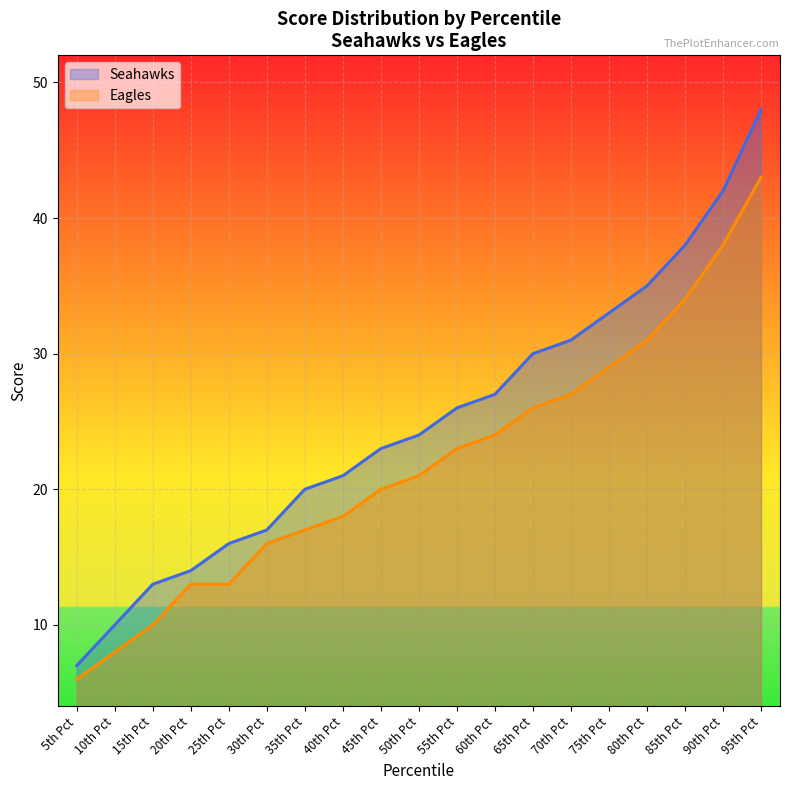

How many data points in Seahawks are less than 24?

9